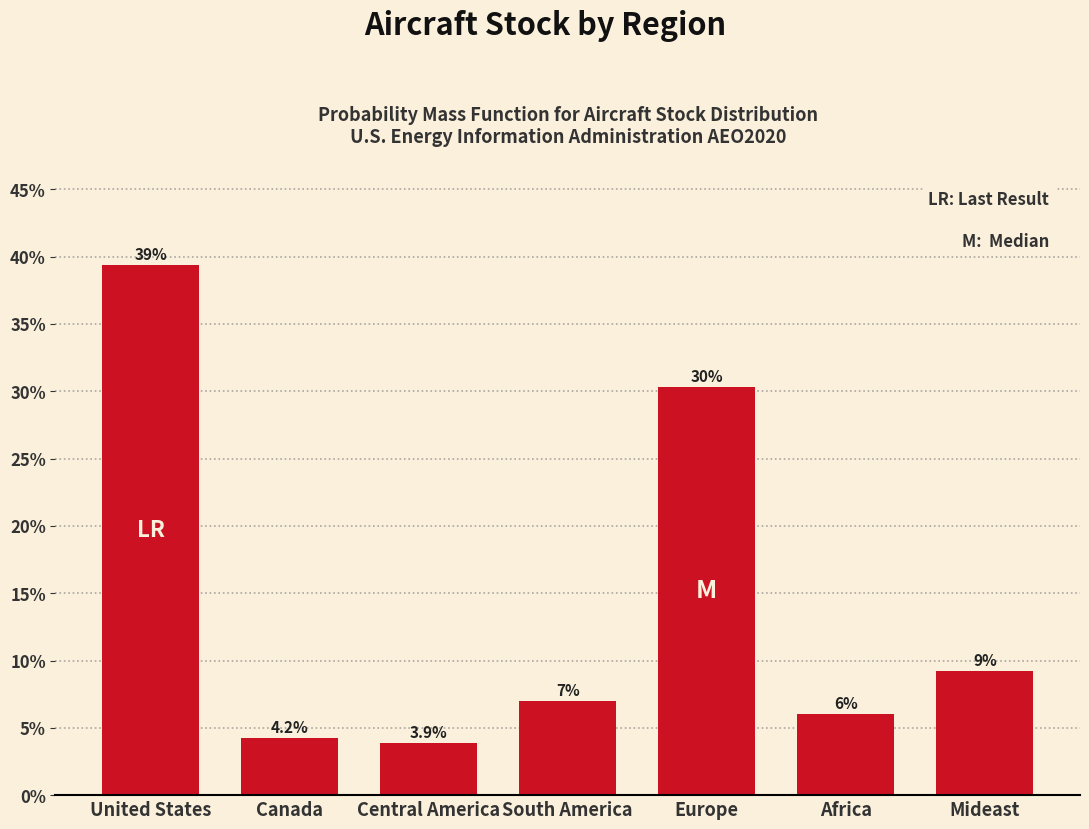

Reading left to right, list all the values displayed in this chart.

United States=39.4	Canada=4.2	Central America=3.9	South America=7.0	Europe=30.3	Africa=6.0	Mideast=9.2